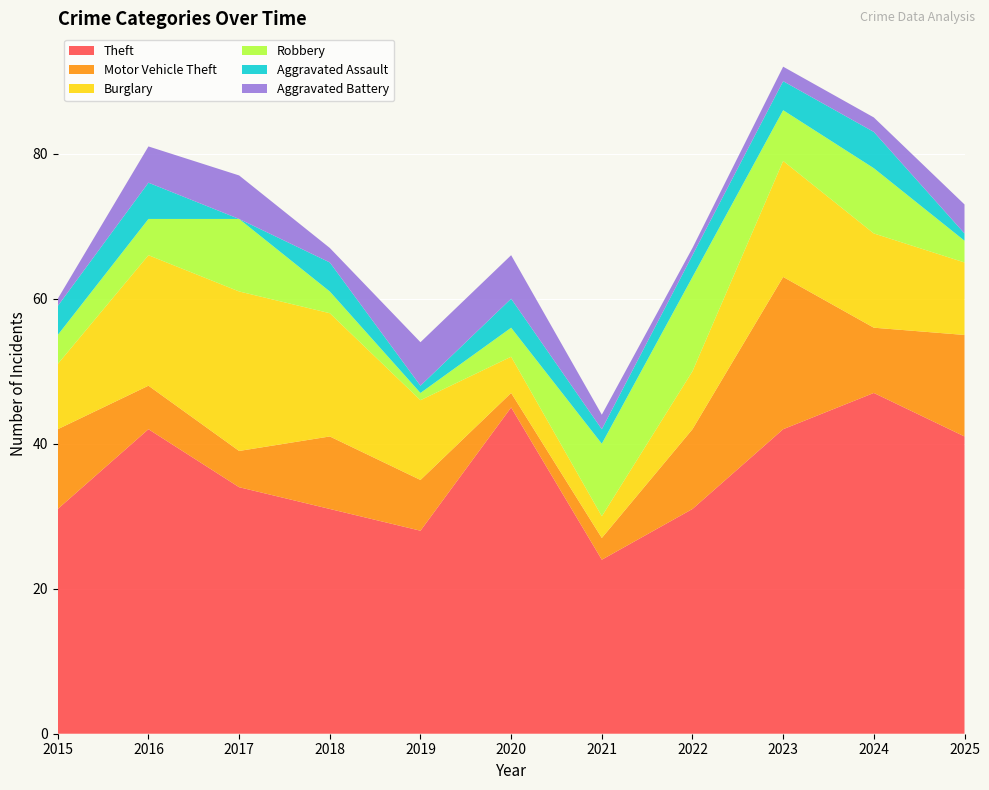

Reading left to right, what are all the values shown in this chart?

Theft: 2015=31	2016=42	2017=34	2018=31	2019=28	2020=45	2021=24	2022=31	2023=42	2024=47	2025=41
Motor Vehicle Theft: 2015=11	2016=6	2017=5	2018=10	2019=7	2020=2	2021=3	2022=11	2023=21	2024=9	2025=14
Burglary: 2015=9	2016=18	2017=22	2018=17	2019=11	2020=5	2021=3	2022=8	2023=16	2024=13	2025=10
Robbery: 2015=4	2016=5	2017=10	2018=3	2019=1	2020=4	2021=10	2022=13	2023=7	2024=9	2025=3
Aggravated Assault: 2015=4	2016=5	2017=0	2018=4	2019=1	2020=4	2021=2	2022=3	2023=4	2024=5	2025=1
Aggravated Battery: 2015=1	2016=5	2017=6	2018=2	2019=6	2020=6	2021=2	2022=1	2023=2	2024=2	2025=4